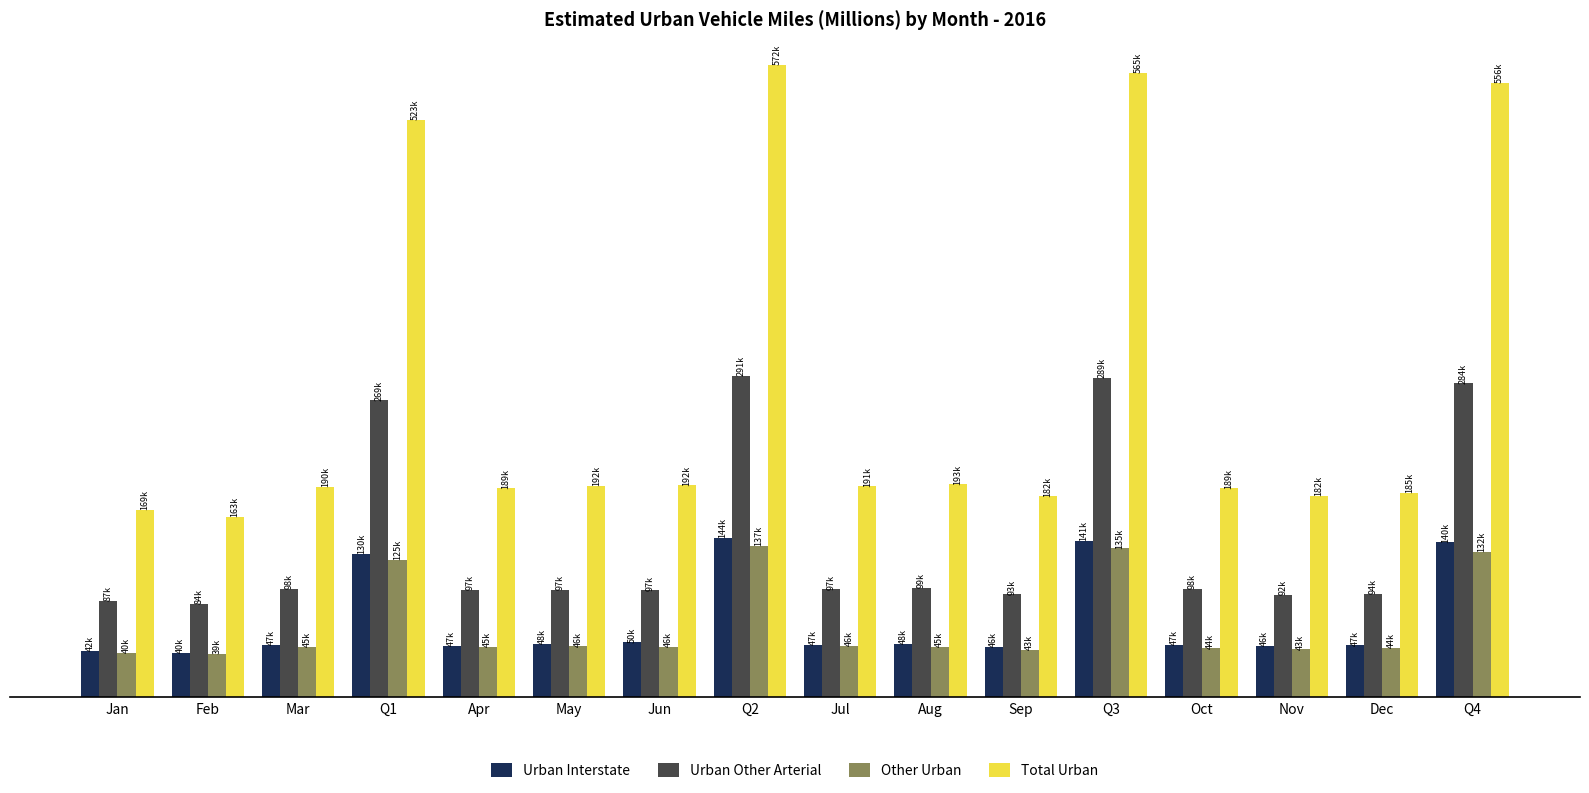

The Urban Interstate series shows 46893 at Dec. True or false?

True